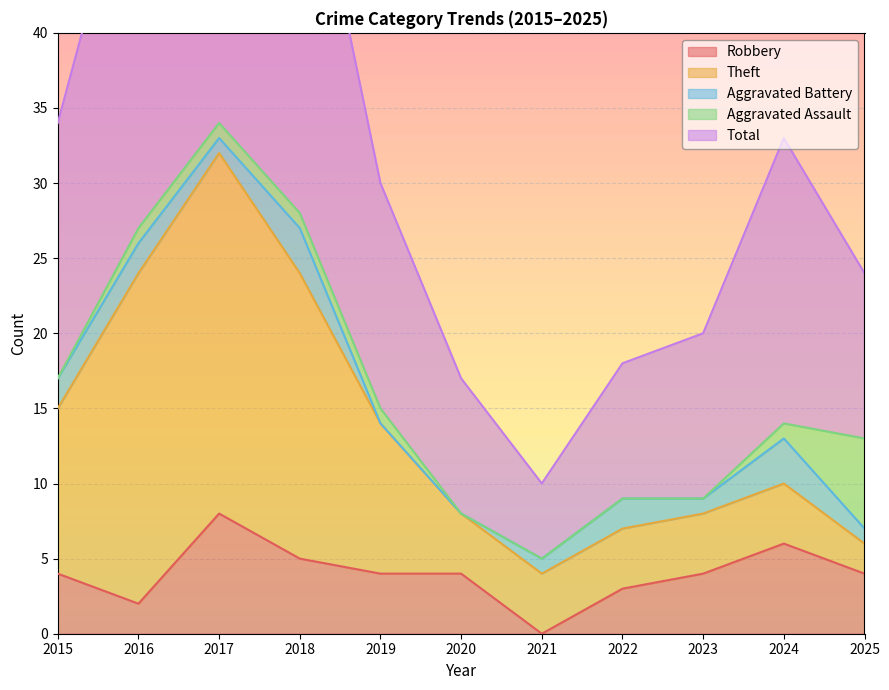

Reading left to right, extract all data points from this chart.

Robbery: 4	2	8	5	4	4	0	3	4	6	4
Theft: 11	22	24	19	10	4	4	4	4	4	2
Aggravated Battery: 2	2	1	3	0	0	1	2	1	3	1
Aggravated Assault: 0	1	1	1	1	0	0	0	0	1	6
Total: 17	27	35	28	15	9	5	9	11	19	11